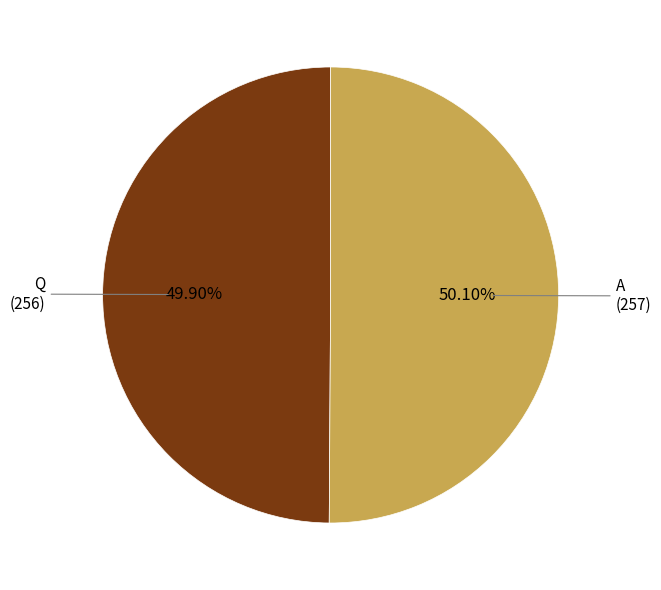

What is the ratio of the value at Q to the value at A?

1.0